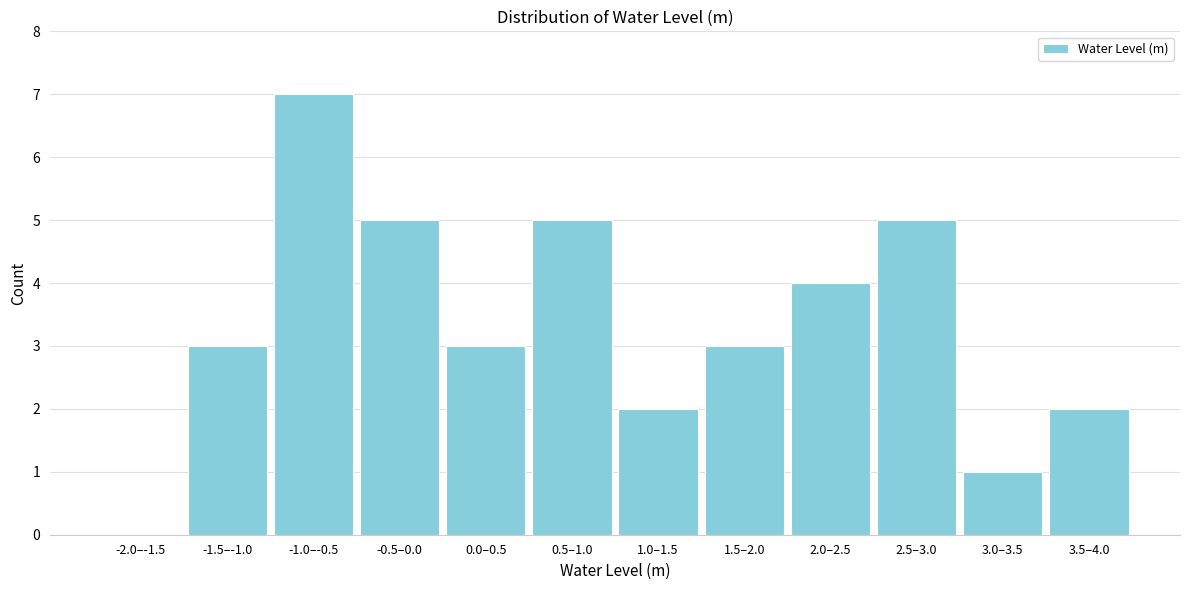

Reading right to left, what are all the values shown in this chart?

3.5–4.0=2	3.0–3.5=1	2.5–3.0=5	2.0–2.5=4	1.5–2.0=3	1.0–1.5=2	0.5–1.0=5	0.0–0.5=3	-0.5–0.0=5	-1.0–-0.5=7	-1.5–-1.0=3	-2.0–-1.5=0